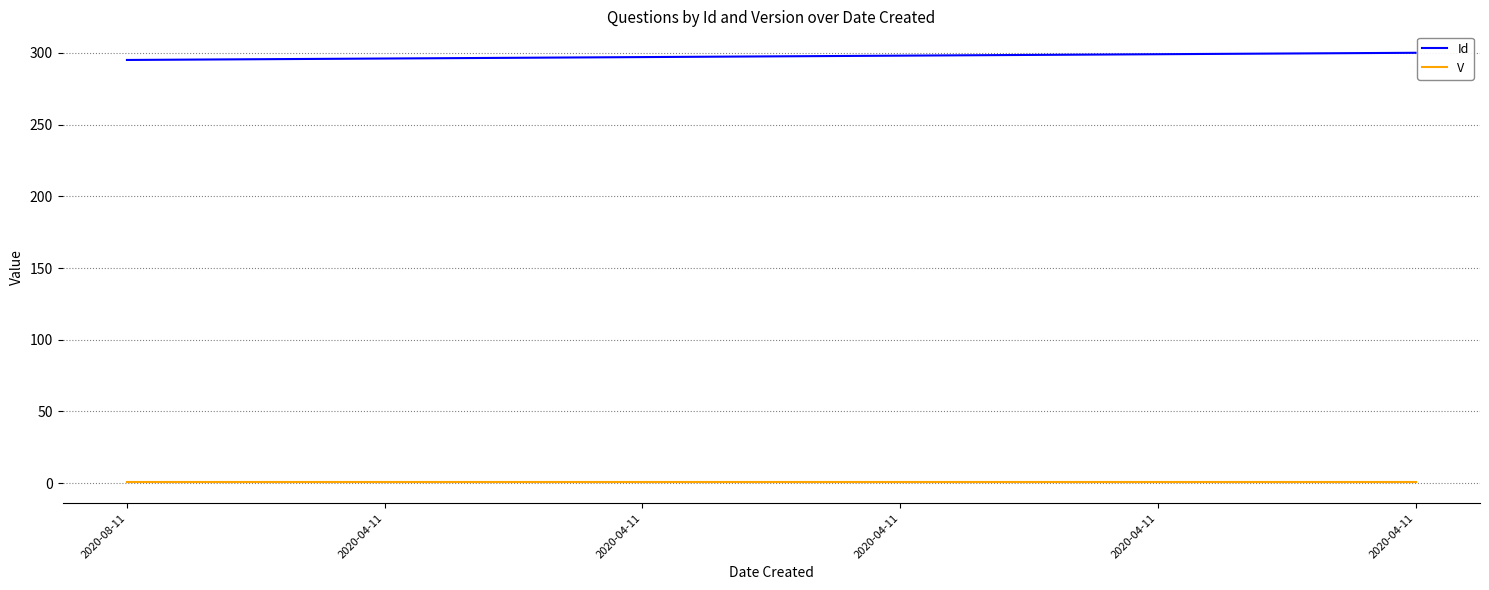

The value of V at 2020-04-11 is 0. True or false?

False